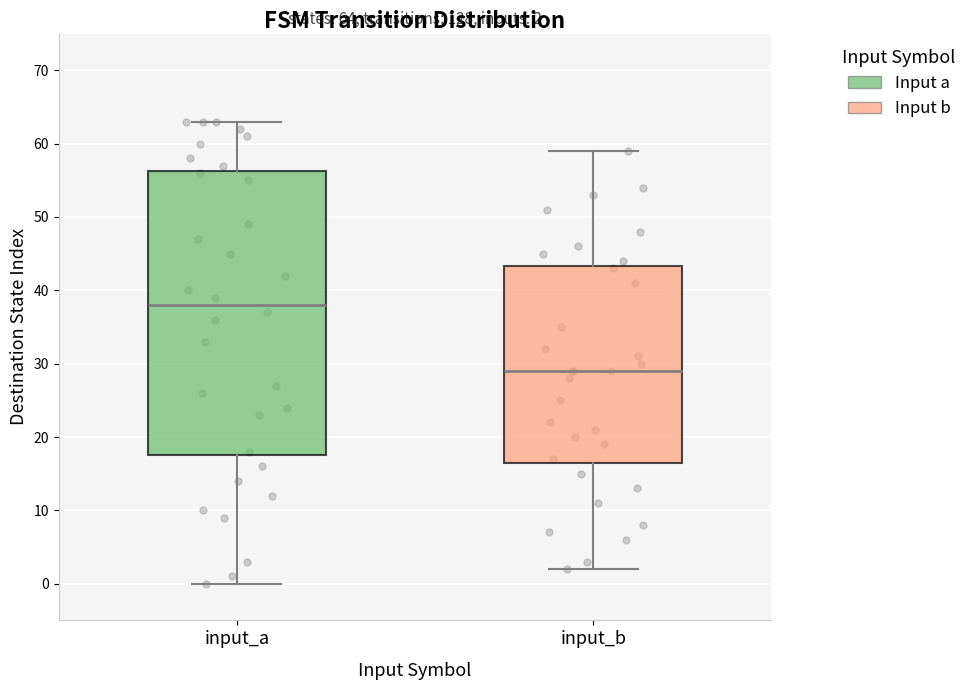

Which box is the tallest, from its lower edge to its upper edge?

input_a